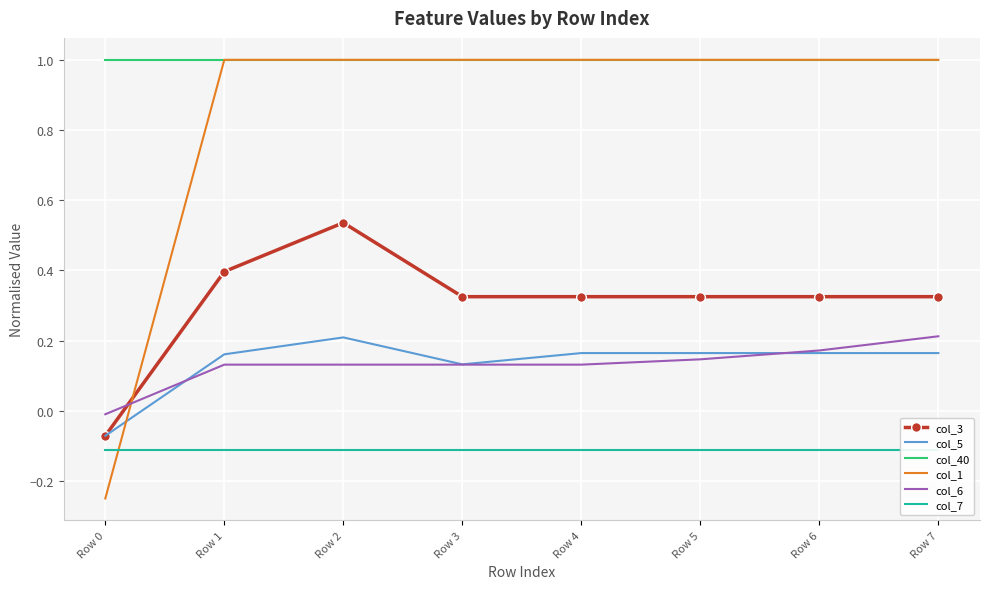

Reading right to left, what are all the values shown in this chart?

col_3: Row 7=0.3	Row 6=0.3	Row 5=0.3	Row 4=0.3	Row 3=0.3	Row 2=0.5	Row 1=0.4	Row 0=-0.1
col_5: Row 7=0.2	Row 6=0.2	Row 5=0.2	Row 4=0.2	Row 3=0.1	Row 2=0.2	Row 1=0.2	Row 0=-0.1
col_40: Row 7=1.0	Row 6=1.0	Row 5=1.0	Row 4=1.0	Row 3=1.0	Row 2=1.0	Row 1=1.0	Row 0=1.0
col_1: Row 7=1.0	Row 6=1.0	Row 5=1.0	Row 4=1.0	Row 3=1.0	Row 2=1.0	Row 1=1.0	Row 0=-0.2
col_6: Row 7=0.2	Row 6=0.2	Row 5=0.1	Row 4=0.1	Row 3=0.1	Row 2=0.1	Row 1=0.1	Row 0=-0.0
col_7: Row 7=-0.1	Row 6=-0.1	Row 5=-0.1	Row 4=-0.1	Row 3=-0.1	Row 2=-0.1	Row 1=-0.1	Row 0=-0.1